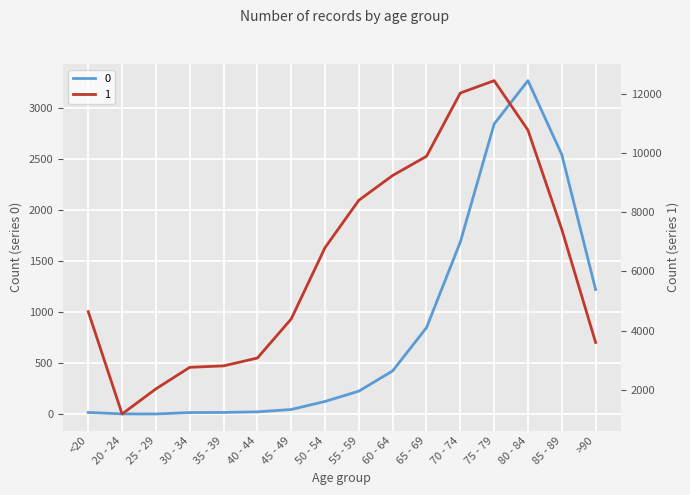

In 0, how many points are higher than both neighbors (excluding endpoints)?

1